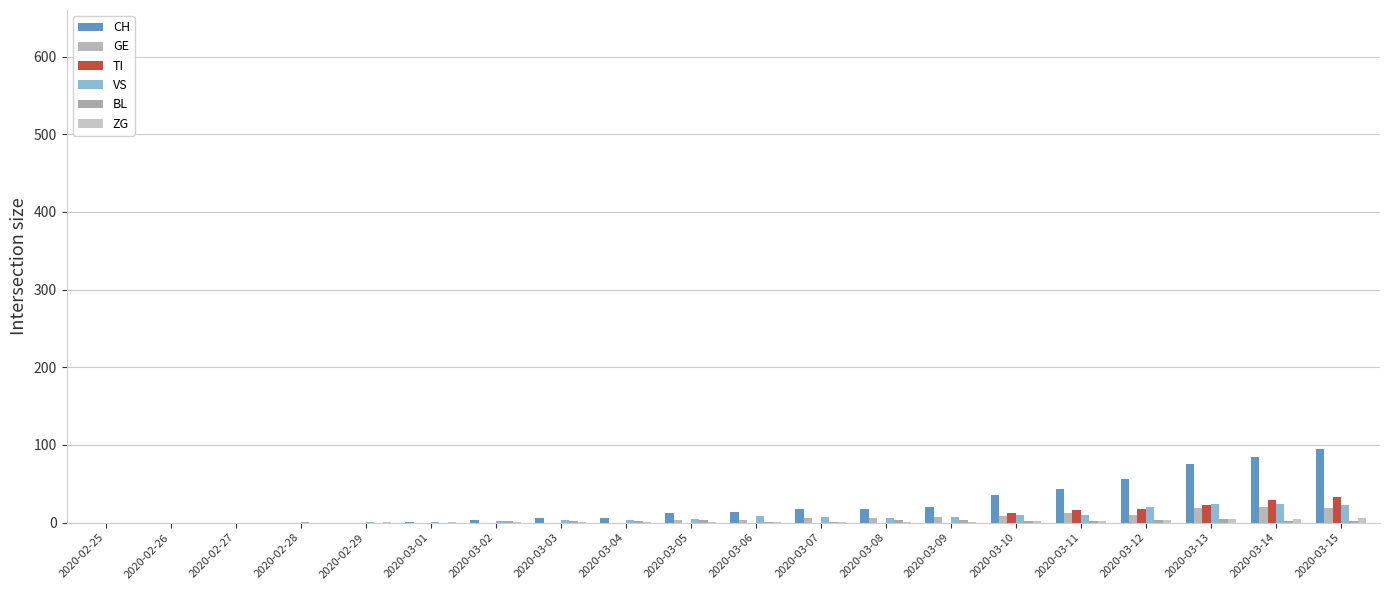

List the series in order of their peak value, lowest first.

BL, ZG, GE, VS, TI, CH